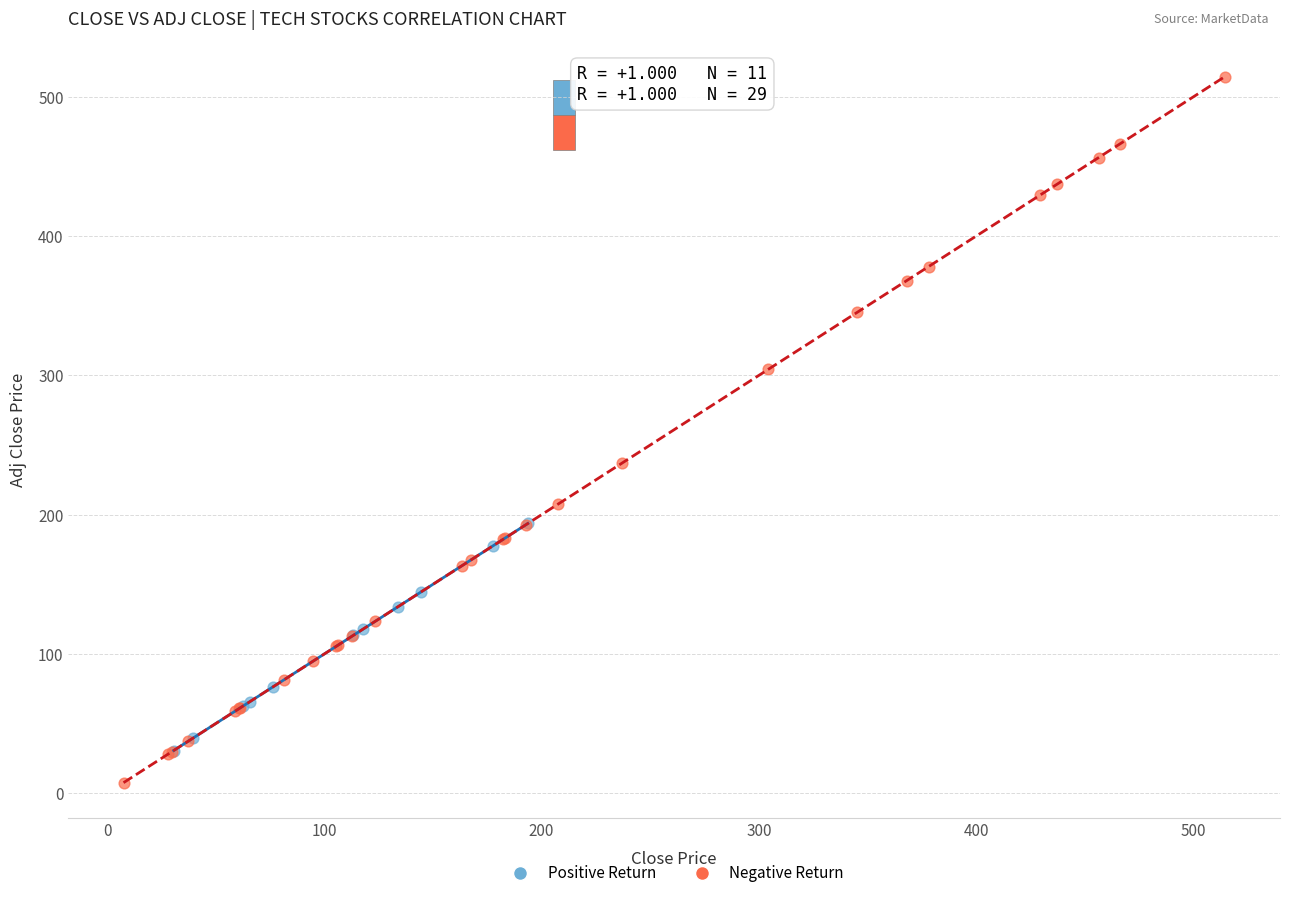

Which series contains the lowest Y value?

Negative Return